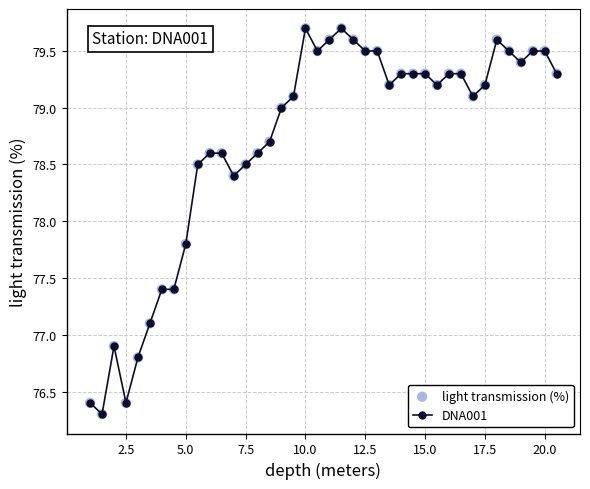

What is the difference between the maximum and minimum values?

3.4